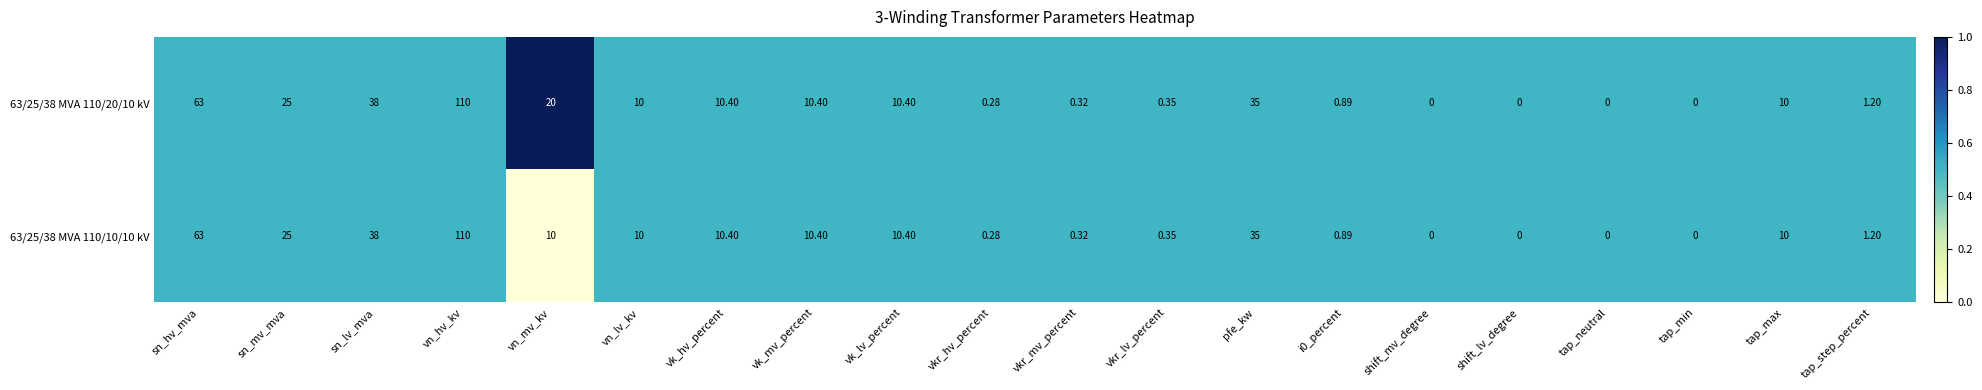

Which label corresponds to the largest value in the chart?

vn_hv_kv